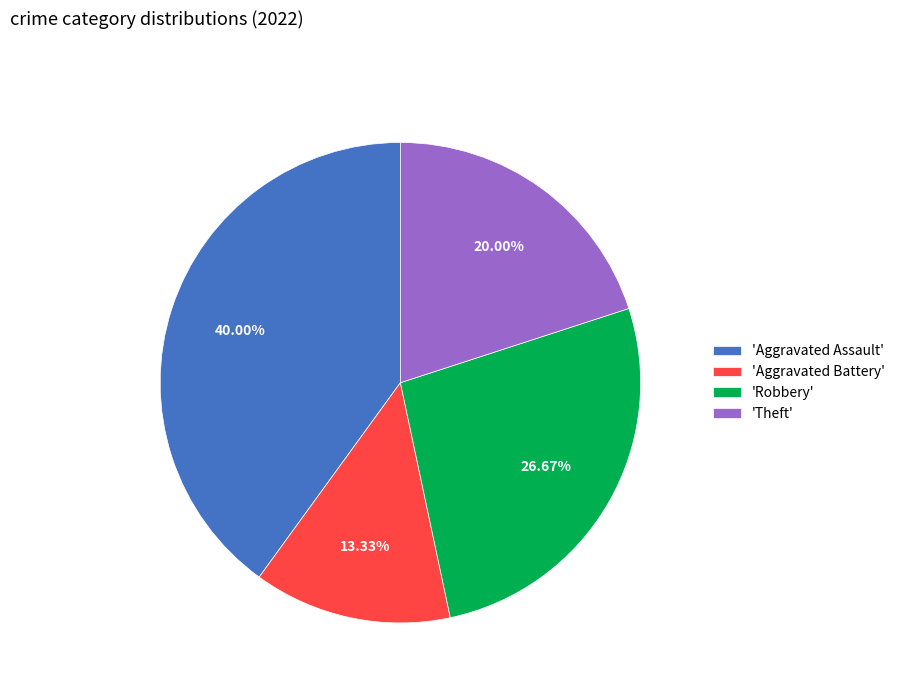

Which has a higher value, 'Robbery' or 'Aggravated Battery'?

'Robbery'